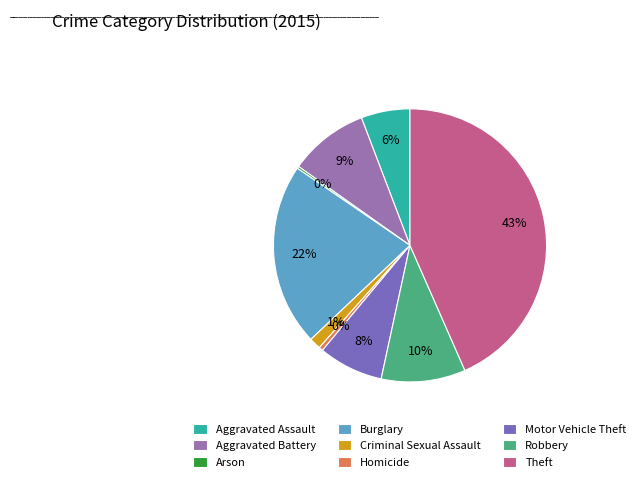

To the nearest percent, what is the average slice percentage?

11%